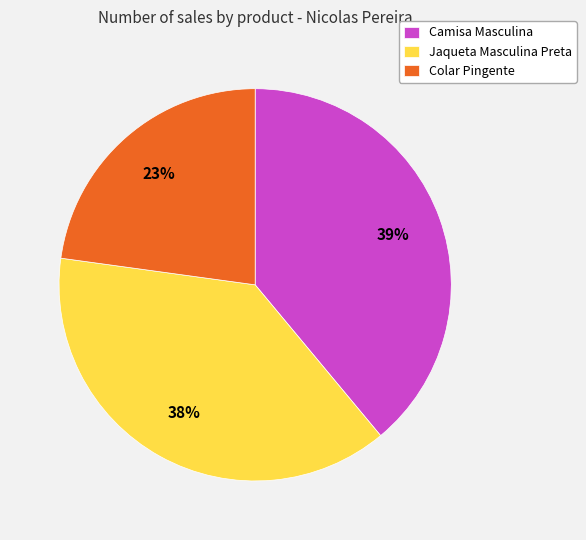

To the nearest percent, what percentage of the pie is Camisa Masculina?

39%